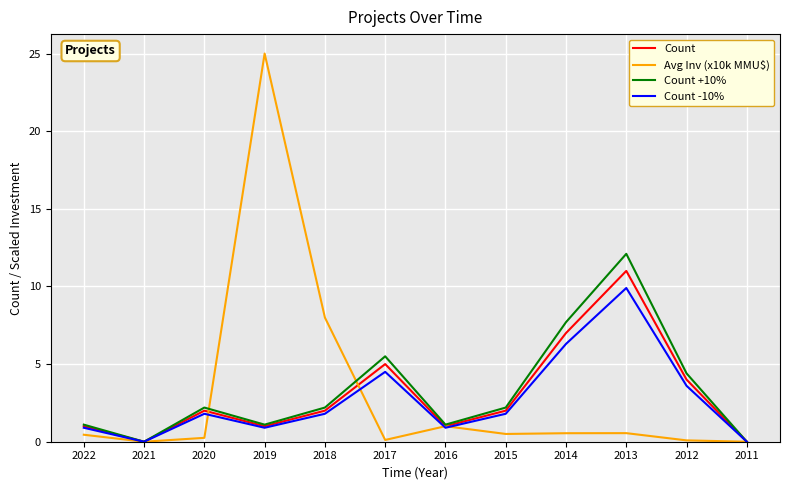

Which series changed the most between 2018 and 2013?

Count +10%